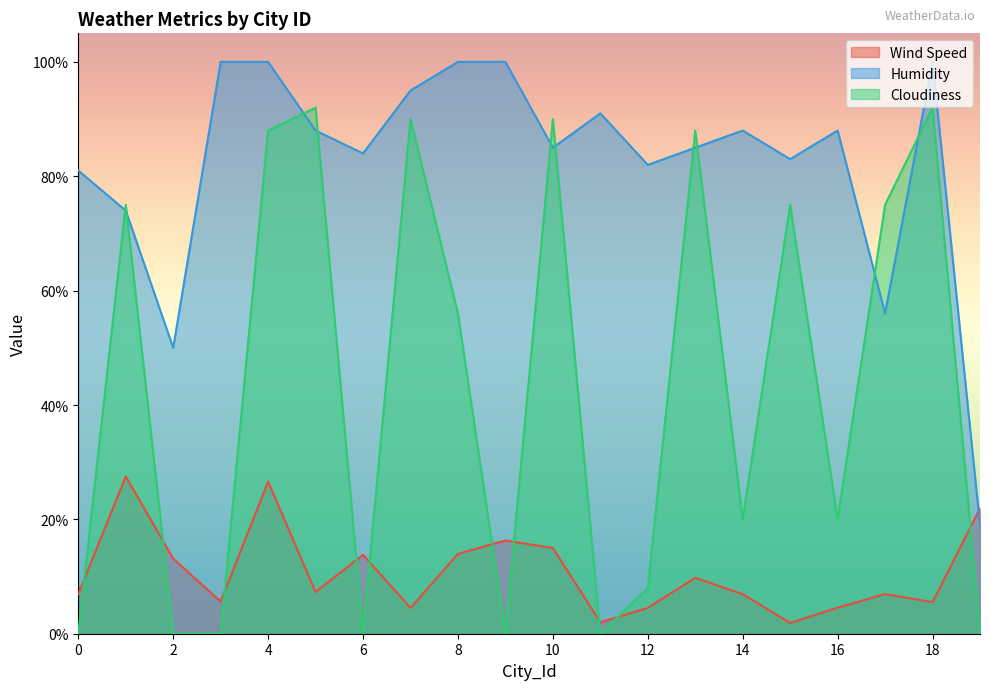

How many values in the Cloudiness series exceed 56?

9